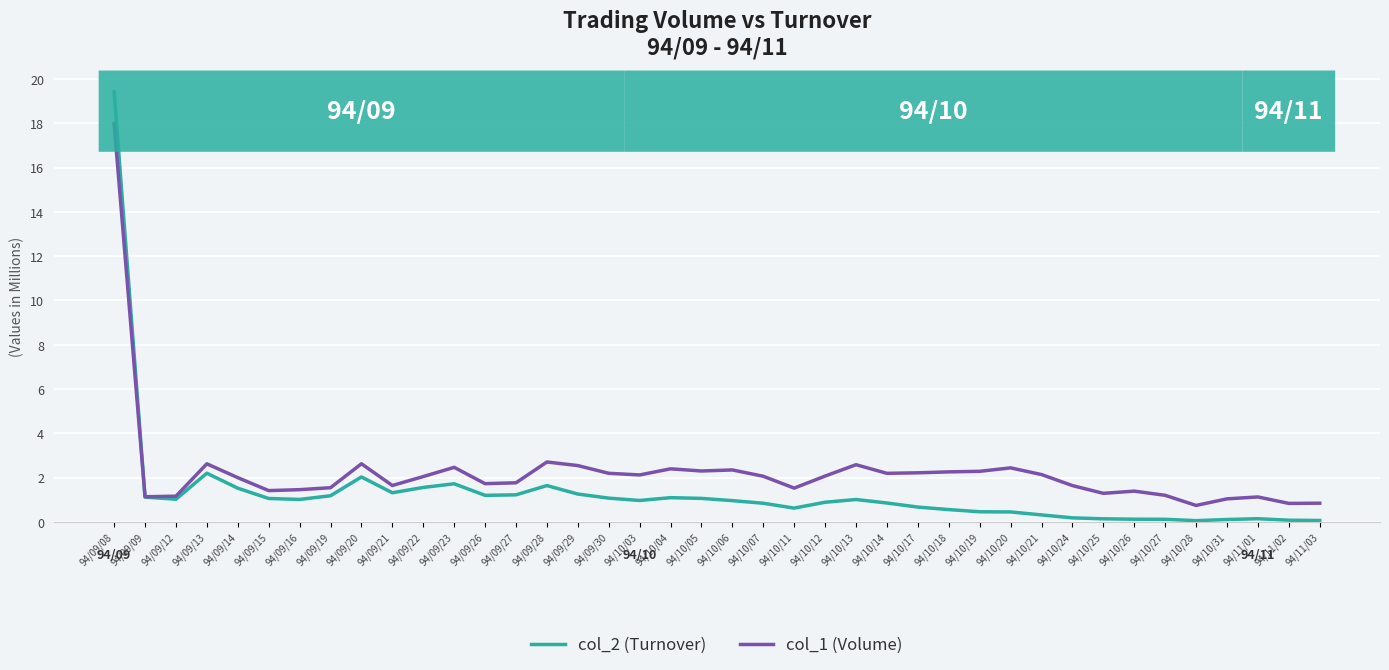

List the series in order of their peak value, lowest first.

col_1 (Volume), col_2 (Turnover)